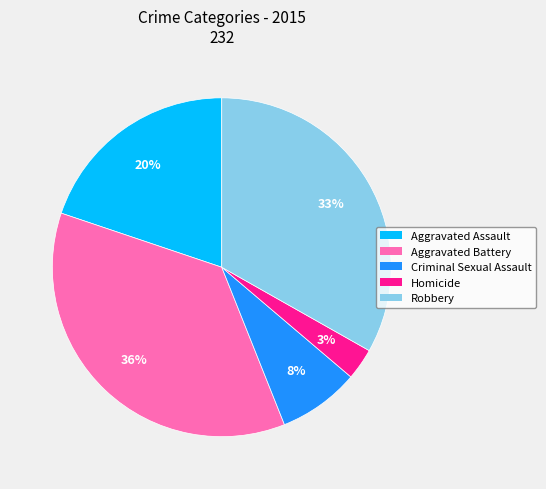

What percentage is the Aggravated Assault slice, to the nearest percent?

20%